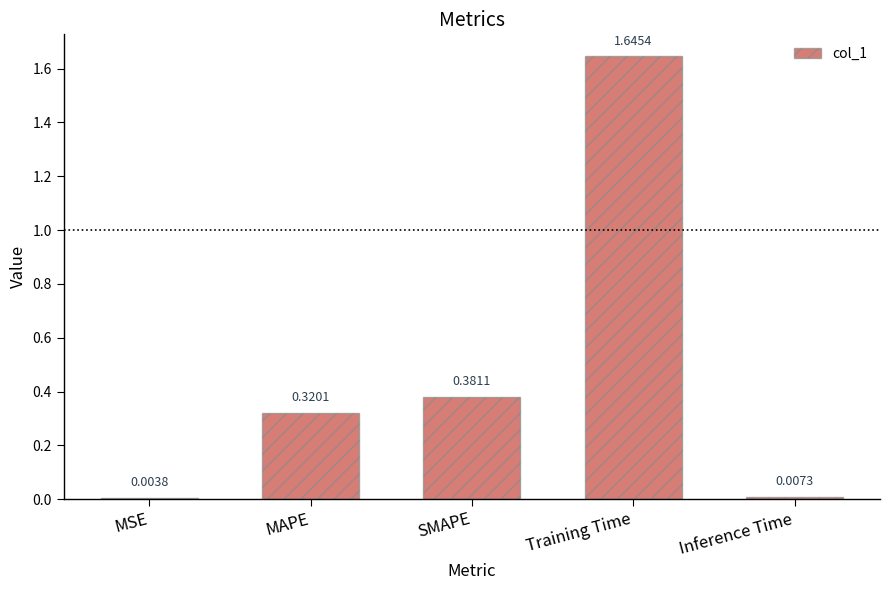

Approximately how many times larger is the value at SMAPE compared to Training Time?

0.2